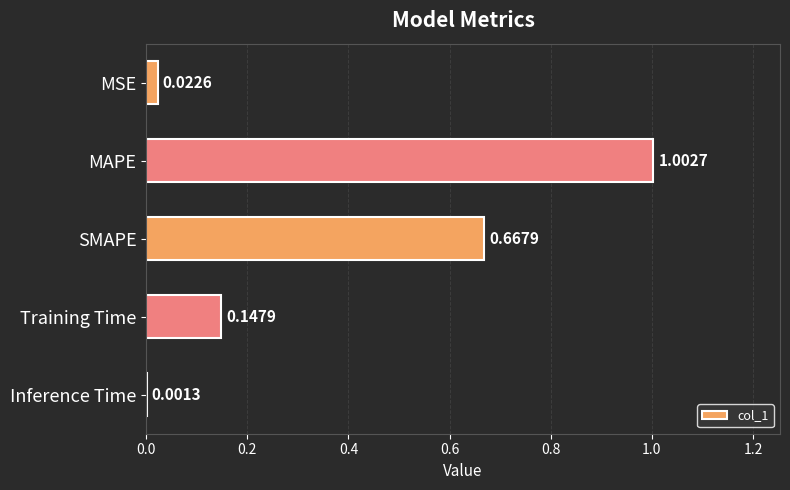

At which category does the chart reach its peak across all series?

MAPE